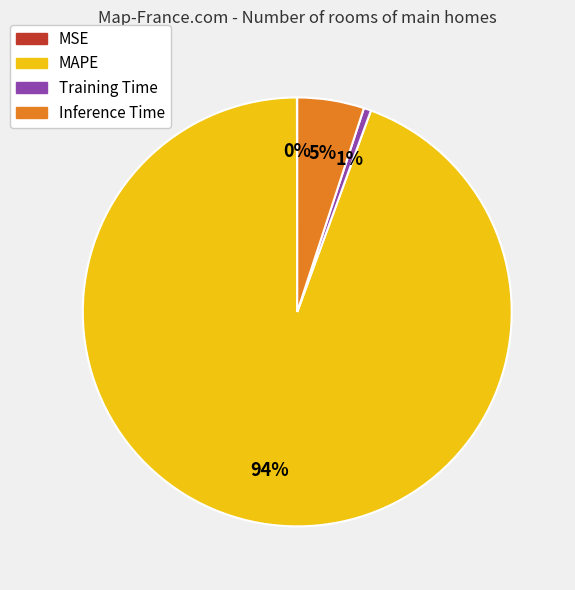

Which category has the biggest portion of the pie?

MAPE